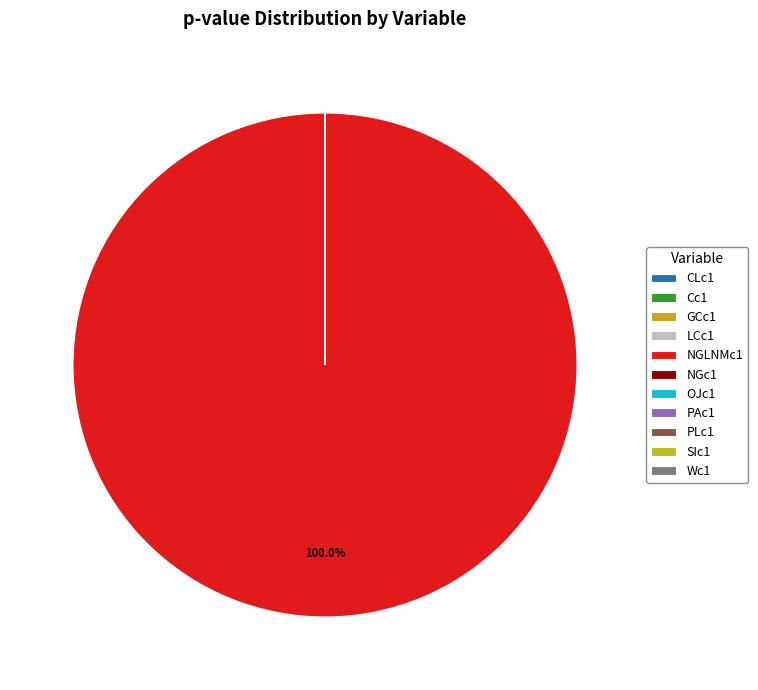

Count the number of slices in the pie.

11